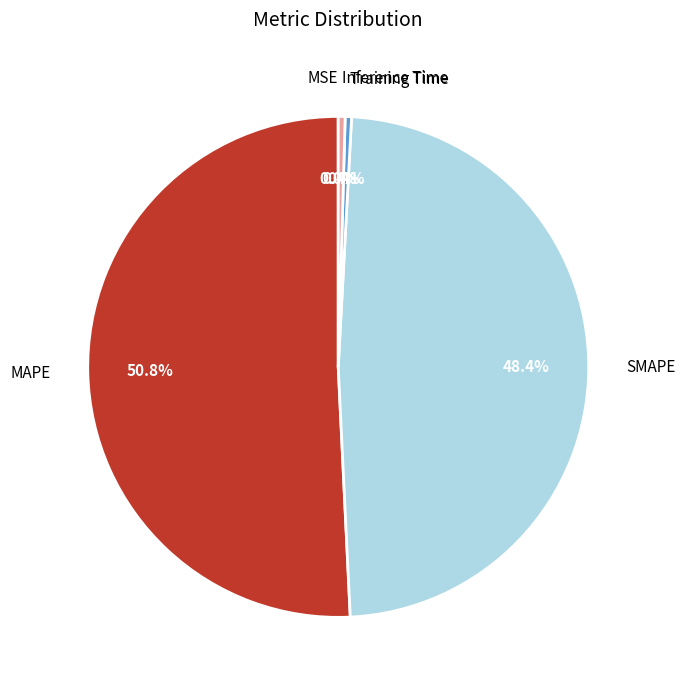

Is the sum of Inference Time and MAPE greater than half?

Yes